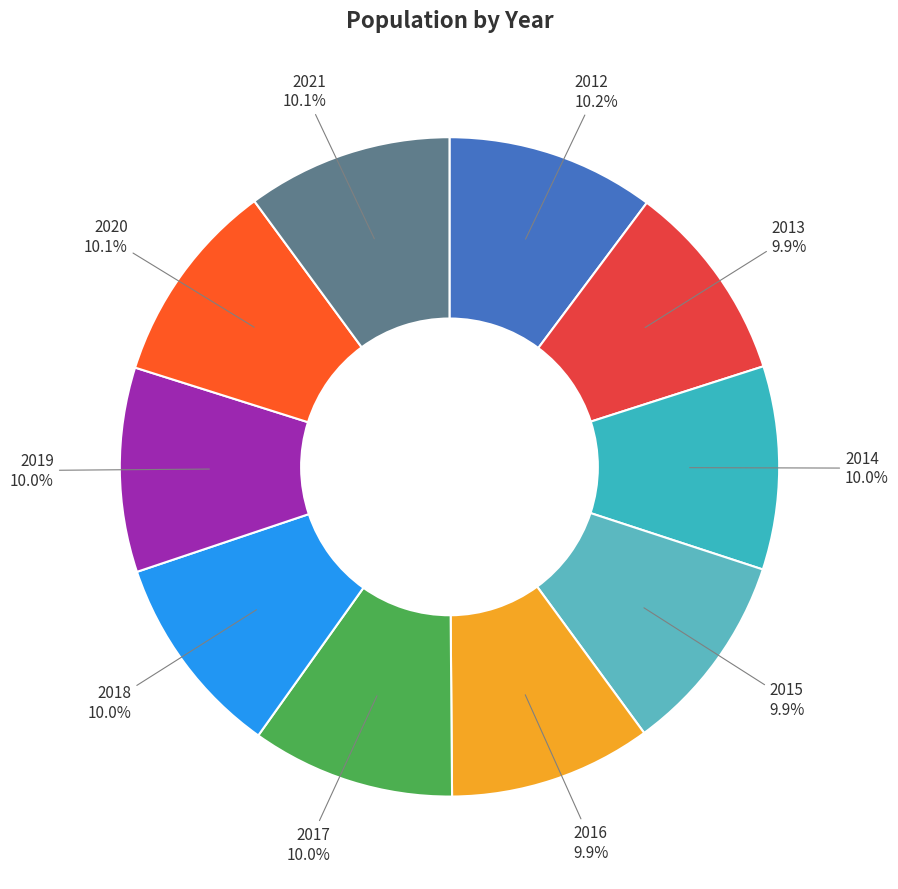

What percentage is NOT represented by 2020?

89.9%